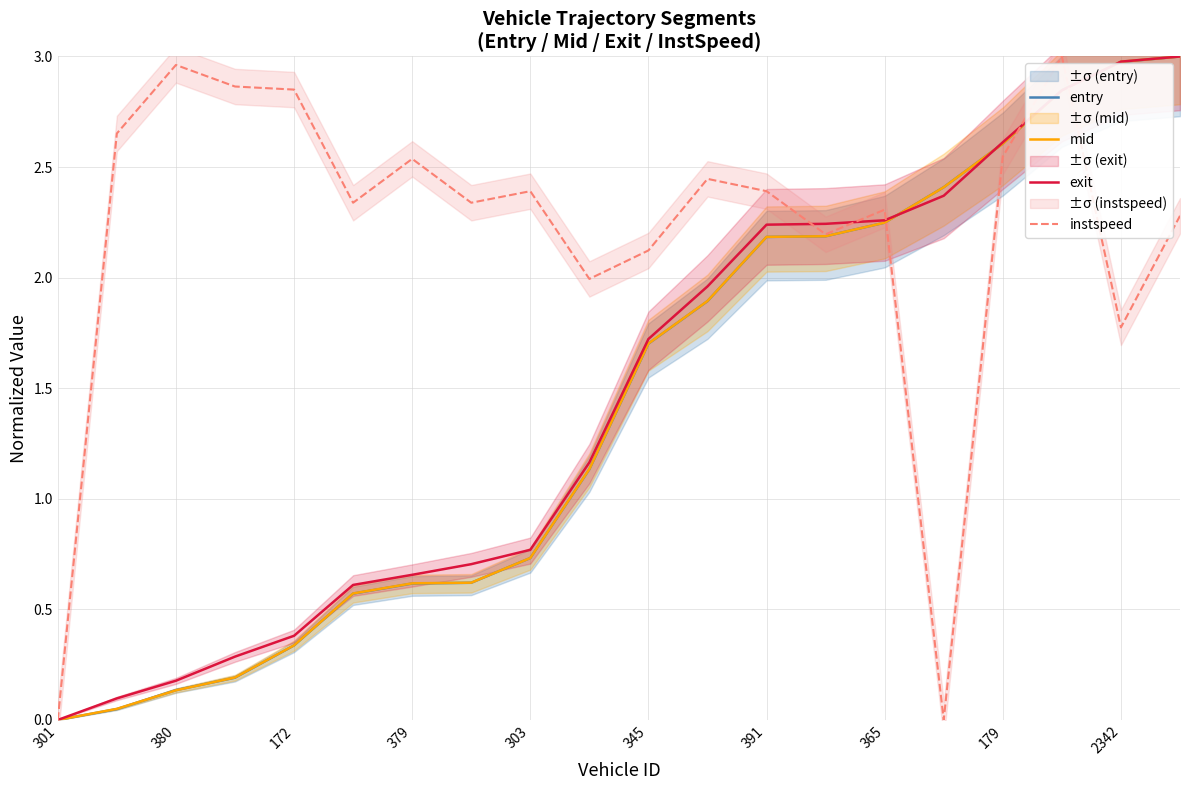

Does the chart have visible grid lines?

Yes